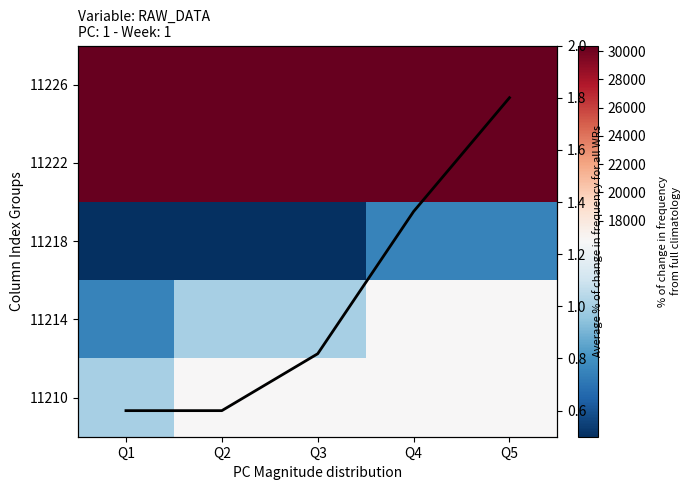

True or false: 11214 has a value of 10454.9 at Q1.

False